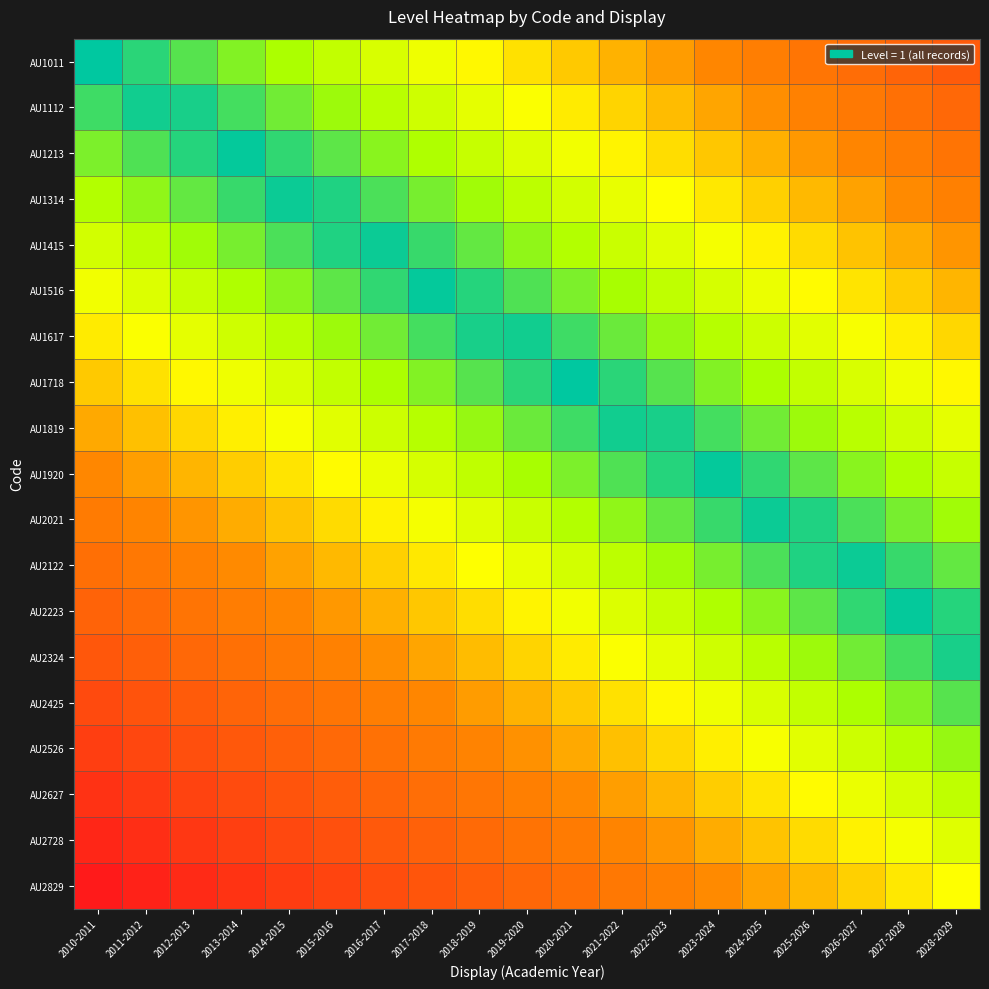

Reading left to right, extract all data points from this chart.

AU1011: 2010-2011=0.0	2011-2012=0.0	2012-2013=0.1	2013-2014=0.1	2014-2015=0.2	2015-2016=0.2	2016-2017=0.2	2017-2018=0.3	2018-2019=0.3	2019-2020=0.3	2020-2021=0.4	2021-2022=0.4	2022-2023=0.5	2023-2024=0.5	2024-2025=0.5	2025-2026=0.6	2026-2027=0.6	2027-2028=0.7	2028-2029=0.7
AU1112: 2010-2011=0.1	2011-2012=0.0	2012-2013=0.0	2013-2014=0.1	2014-2015=0.1	2015-2016=0.1	2016-2017=0.2	2017-2018=0.2	2018-2019=0.3	2019-2020=0.3	2020-2021=0.3	2021-2022=0.4	2022-2023=0.4	2023-2024=0.4	2024-2025=0.5	2025-2026=0.5	2026-2027=0.6	2027-2028=0.6	2028-2029=0.6
AU1213: 2010-2011=0.1	2011-2012=0.1	2012-2013=0.0	2013-2014=0.0	2014-2015=0.0	2015-2016=0.1	2016-2017=0.1	2017-2018=0.2	2018-2019=0.2	2019-2020=0.2	2020-2021=0.3	2021-2022=0.3	2022-2023=0.4	2023-2024=0.4	2024-2025=0.4	2025-2026=0.5	2026-2027=0.5	2027-2028=0.6	2028-2029=0.6
AU1314: 2010-2011=0.2	2011-2012=0.1	2012-2013=0.1	2013-2014=0.1	2014-2015=0.0	2015-2016=0.0	2016-2017=0.1	2017-2018=0.1	2018-2019=0.1	2019-2020=0.2	2020-2021=0.2	2021-2022=0.3	2022-2023=0.3	2023-2024=0.3	2024-2025=0.4	2025-2026=0.4	2026-2027=0.5	2027-2028=0.5	2028-2029=0.5
AU1415: 2010-2011=0.2	2011-2012=0.2	2012-2013=0.1	2013-2014=0.1	2014-2015=0.1	2015-2016=0.0	2016-2017=0.0	2017-2018=0.0	2018-2019=0.1	2019-2020=0.1	2020-2021=0.2	2021-2022=0.2	2022-2023=0.2	2023-2024=0.3	2024-2025=0.3	2025-2026=0.4	2026-2027=0.4	2027-2028=0.4	2028-2029=0.5
AU1516: 2010-2011=0.3	2011-2012=0.2	2012-2013=0.2	2013-2014=0.2	2014-2015=0.1	2015-2016=0.1	2016-2017=0.0	2017-2018=0.0	2018-2019=0.0	2019-2020=0.1	2020-2021=0.1	2021-2022=0.2	2022-2023=0.2	2023-2024=0.2	2024-2025=0.3	2025-2026=0.3	2026-2027=0.3	2027-2028=0.4	2028-2029=0.4
AU1617: 2010-2011=0.3	2011-2012=0.3	2012-2013=0.3	2013-2014=0.2	2014-2015=0.2	2015-2016=0.1	2016-2017=0.1	2017-2018=0.1	2018-2019=0.0	2019-2020=0.0	2020-2021=0.1	2021-2022=0.1	2022-2023=0.1	2023-2024=0.2	2024-2025=0.2	2025-2026=0.3	2026-2027=0.3	2027-2028=0.3	2028-2029=0.4
AU1718: 2010-2011=0.4	2011-2012=0.4	2012-2013=0.3	2013-2014=0.3	2014-2015=0.2	2015-2016=0.2	2016-2017=0.2	2017-2018=0.1	2018-2019=0.1	2019-2020=0.0	2020-2021=0.0	2021-2022=0.0	2022-2023=0.1	2023-2024=0.1	2024-2025=0.2	2025-2026=0.2	2026-2027=0.2	2027-2028=0.3	2028-2029=0.3
AU1819: 2010-2011=0.4	2011-2012=0.4	2012-2013=0.4	2013-2014=0.3	2014-2015=0.3	2015-2016=0.2	2016-2017=0.2	2017-2018=0.2	2018-2019=0.1	2019-2020=0.1	2020-2021=0.1	2021-2022=0.0	2022-2023=0.0	2023-2024=0.1	2024-2025=0.1	2025-2026=0.1	2026-2027=0.2	2027-2028=0.2	2028-2029=0.3
AU1920: 2010-2011=0.5	2011-2012=0.5	2012-2013=0.4	2013-2014=0.4	2014-2015=0.3	2015-2016=0.3	2016-2017=0.3	2017-2018=0.2	2018-2019=0.2	2019-2020=0.2	2020-2021=0.1	2021-2022=0.1	2022-2023=0.0	2023-2024=0.0	2024-2025=0.0	2025-2026=0.1	2026-2027=0.1	2027-2028=0.2	2028-2029=0.2
AU2021: 2010-2011=0.6	2011-2012=0.5	2012-2013=0.5	2013-2014=0.4	2014-2015=0.4	2015-2016=0.4	2016-2017=0.3	2017-2018=0.3	2018-2019=0.2	2019-2020=0.2	2020-2021=0.2	2021-2022=0.1	2022-2023=0.1	2023-2024=0.1	2024-2025=0.0	2025-2026=0.0	2026-2027=0.1	2027-2028=0.1	2028-2029=0.1
AU2122: 2010-2011=0.6	2011-2012=0.6	2012-2013=0.5	2013-2014=0.5	2014-2015=0.5	2015-2016=0.4	2016-2017=0.4	2017-2018=0.3	2018-2019=0.3	2019-2020=0.3	2020-2021=0.2	2021-2022=0.2	2022-2023=0.1	2023-2024=0.1	2024-2025=0.1	2025-2026=0.0	2026-2027=0.0	2027-2028=0.0	2028-2029=0.1
AU2223: 2010-2011=0.7	2011-2012=0.6	2012-2013=0.6	2013-2014=0.5	2014-2015=0.5	2015-2016=0.5	2016-2017=0.4	2017-2018=0.4	2018-2019=0.4	2019-2020=0.3	2020-2021=0.3	2021-2022=0.2	2022-2023=0.2	2023-2024=0.2	2024-2025=0.1	2025-2026=0.1	2026-2027=0.0	2027-2028=0.0	2028-2029=0.0
AU2324: 2010-2011=0.7	2011-2012=0.7	2012-2013=0.6	2013-2014=0.6	2014-2015=0.6	2015-2016=0.5	2016-2017=0.5	2017-2018=0.5	2018-2019=0.4	2019-2020=0.4	2020-2021=0.3	2021-2022=0.3	2022-2023=0.3	2023-2024=0.2	2024-2025=0.2	2025-2026=0.1	2026-2027=0.1	2027-2028=0.1	2028-2029=0.0
AU2425: 2010-2011=0.8	2011-2012=0.7	2012-2013=0.7	2013-2014=0.7	2014-2015=0.6	2015-2016=0.6	2016-2017=0.5	2017-2018=0.5	2018-2019=0.5	2019-2020=0.4	2020-2021=0.4	2021-2022=0.3	2022-2023=0.3	2023-2024=0.3	2024-2025=0.2	2025-2026=0.2	2026-2027=0.2	2027-2028=0.1	2028-2029=0.1
AU2526: 2010-2011=0.8	2011-2012=0.8	2012-2013=0.8	2013-2014=0.7	2014-2015=0.7	2015-2016=0.6	2016-2017=0.6	2017-2018=0.6	2018-2019=0.5	2019-2020=0.5	2020-2021=0.4	2021-2022=0.4	2022-2023=0.4	2023-2024=0.3	2024-2025=0.3	2025-2026=0.2	2026-2027=0.2	2027-2028=0.2	2028-2029=0.1
AU2627: 2010-2011=0.9	2011-2012=0.8	2012-2013=0.8	2013-2014=0.8	2014-2015=0.7	2015-2016=0.7	2016-2017=0.7	2017-2018=0.6	2018-2019=0.6	2019-2020=0.5	2020-2021=0.5	2021-2022=0.5	2022-2023=0.4	2023-2024=0.4	2024-2025=0.3	2025-2026=0.3	2026-2027=0.3	2027-2028=0.2	2028-2029=0.2
AU2728: 2010-2011=0.9	2011-2012=0.9	2012-2013=0.9	2013-2014=0.8	2014-2015=0.8	2015-2016=0.8	2016-2017=0.7	2017-2018=0.7	2018-2019=0.6	2019-2020=0.6	2020-2021=0.6	2021-2022=0.5	2022-2023=0.5	2023-2024=0.4	2024-2025=0.4	2025-2026=0.4	2026-2027=0.3	2027-2028=0.3	2028-2029=0.2
AU2829: 2010-2011=1.0	2011-2012=1.0	2012-2013=0.9	2013-2014=0.9	2014-2015=0.8	2015-2016=0.8	2016-2017=0.8	2017-2018=0.7	2018-2019=0.7	2019-2020=0.7	2020-2021=0.6	2021-2022=0.6	2022-2023=0.5	2023-2024=0.5	2024-2025=0.5	2025-2026=0.4	2026-2027=0.4	2027-2028=0.3	2028-2029=0.3